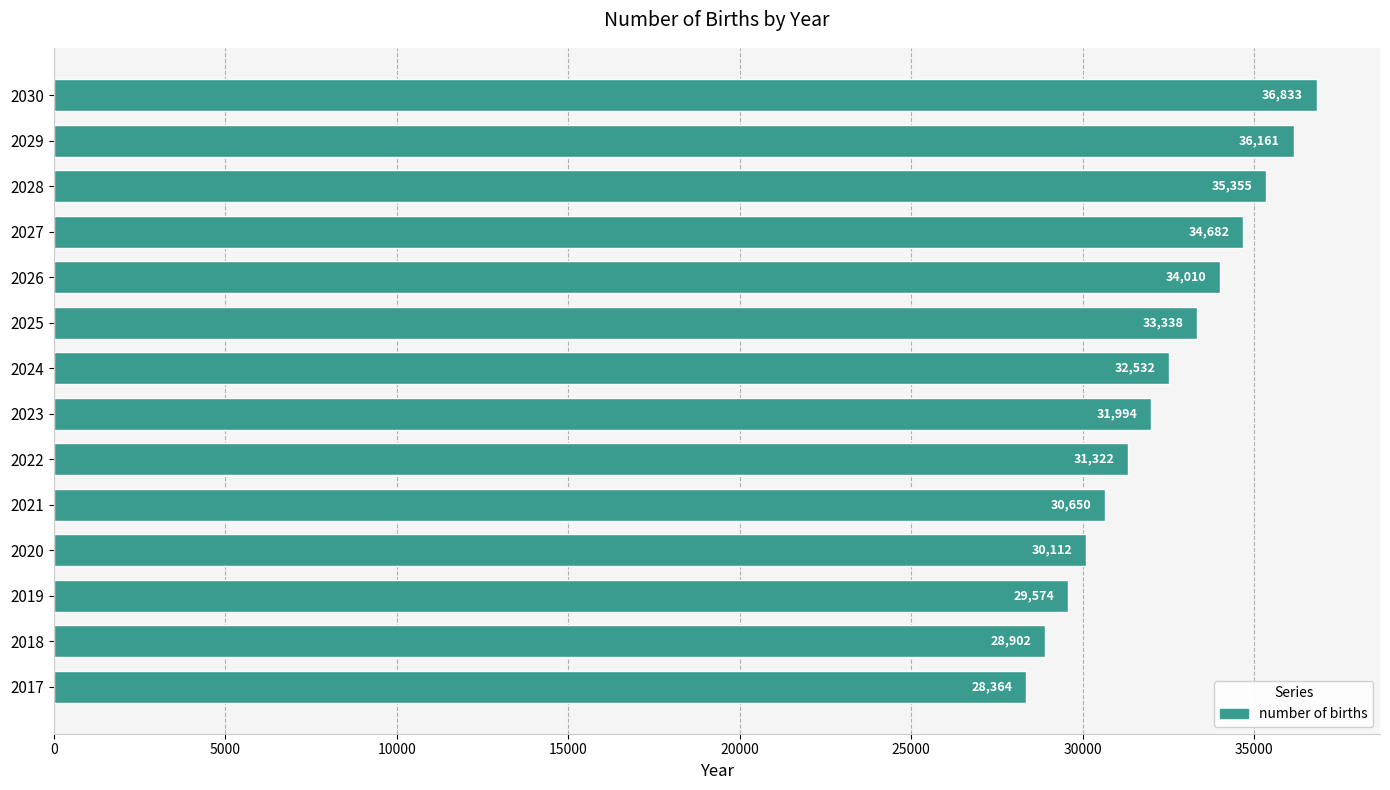

What is the approximate value at 2018?

28902.0